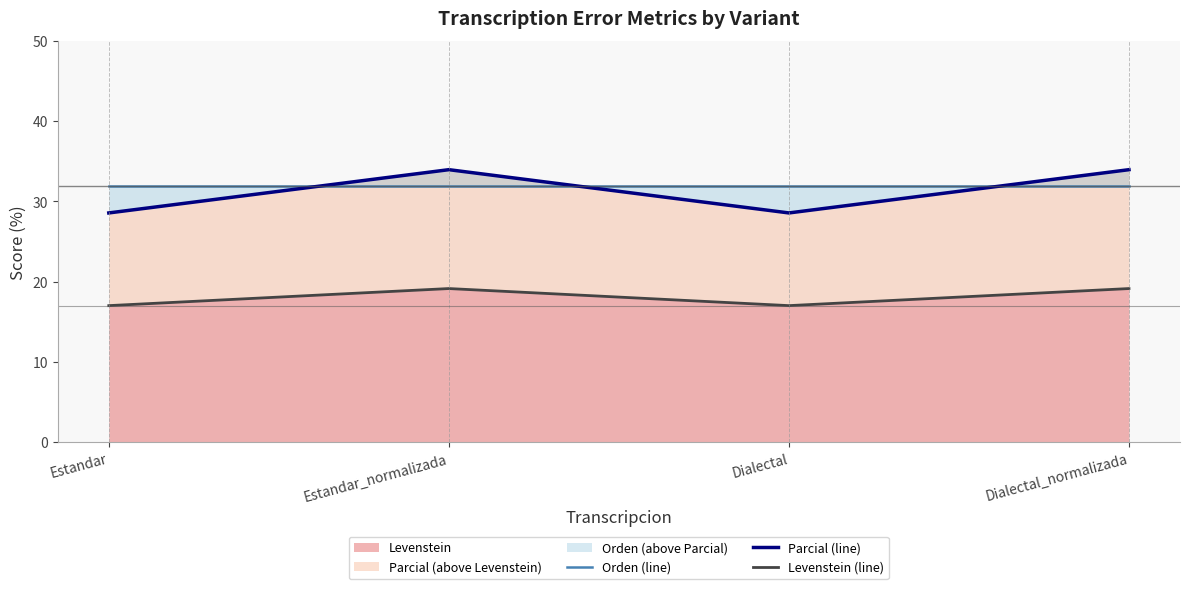

Reading right to left, list all the values displayed in this chart.

Orden (line): 31.9	31.9	31.9	31.9
Parcial (line): 34.0	28.6	34.0	28.6
Levenstein (line): 19.1	17.0	19.1	17.0